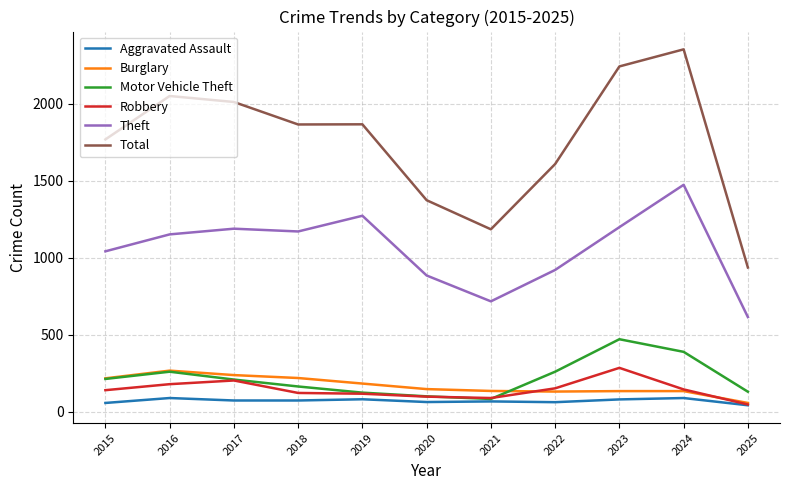

Where is the first local maximum for Burglary?

2016